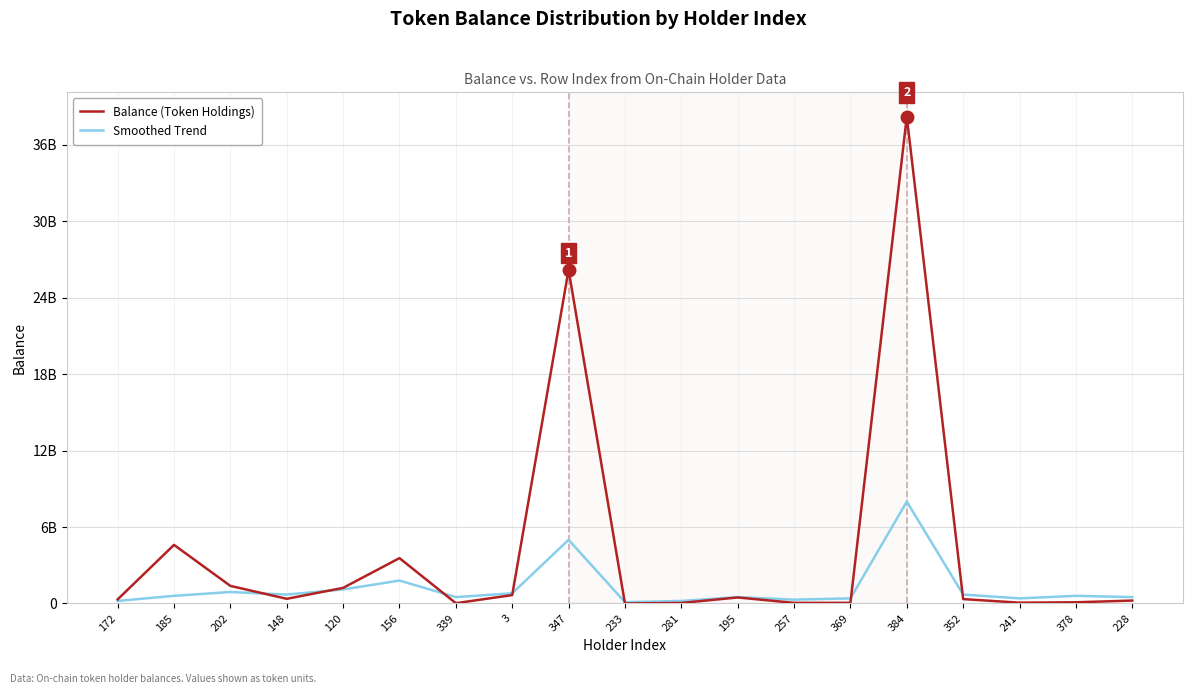

Is this an area chart (filled region under the line)?

No